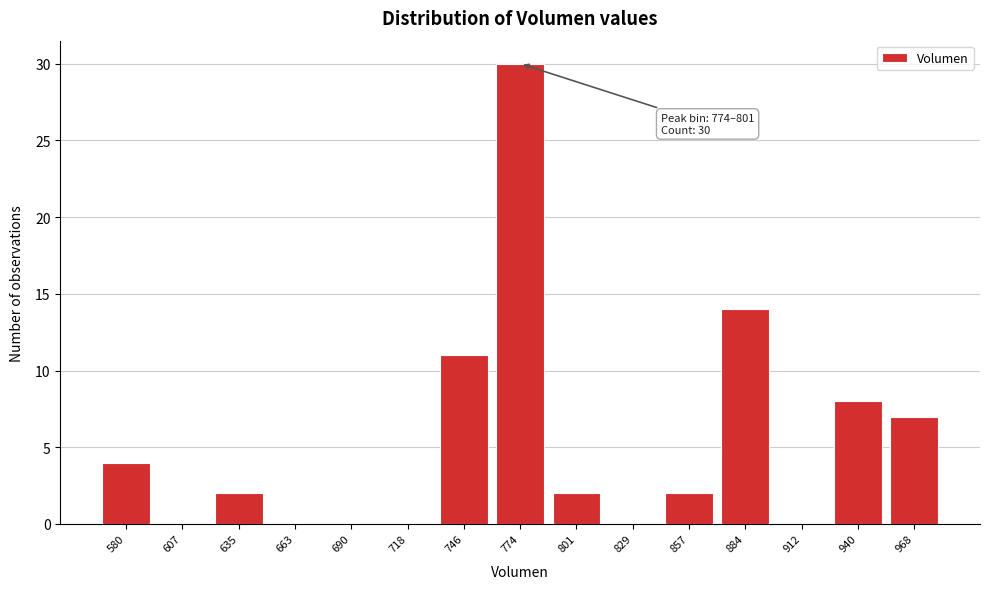

Reading right to left, what are all the values shown in this chart?

968=7	940=8	912=0	884=14	857=2	829=0	801=2	774=30	746=11	718=0	690=0	663=0	635=2	607=0	580=4